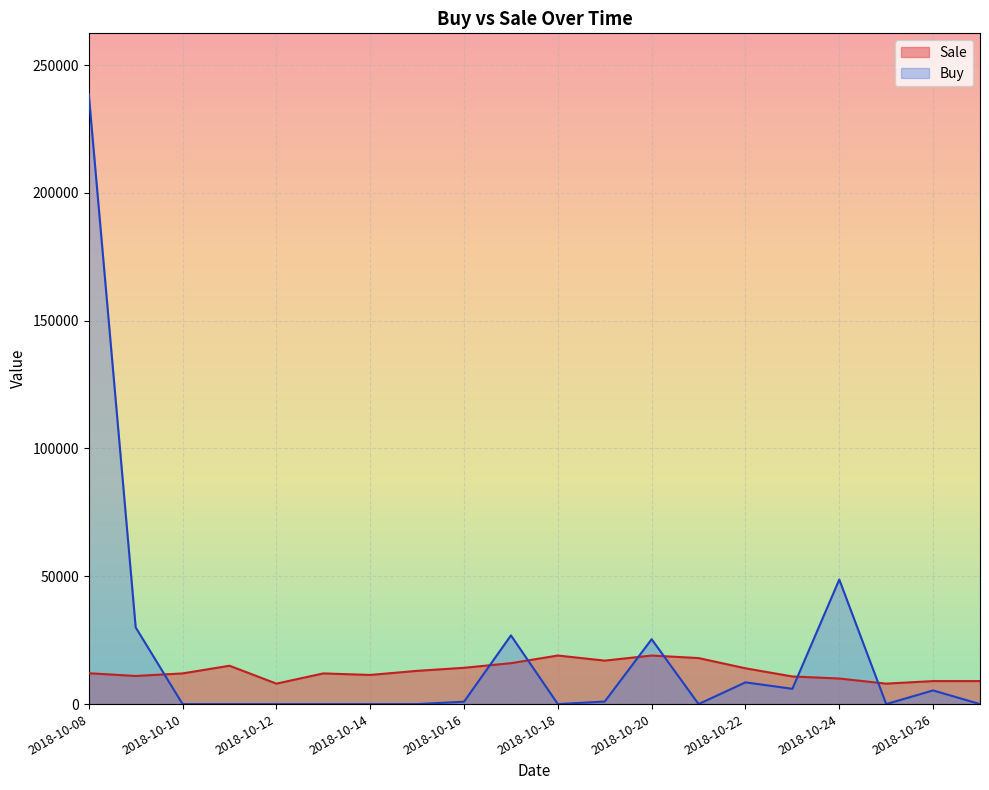

How many intersections are there between Buy and Sale?

7